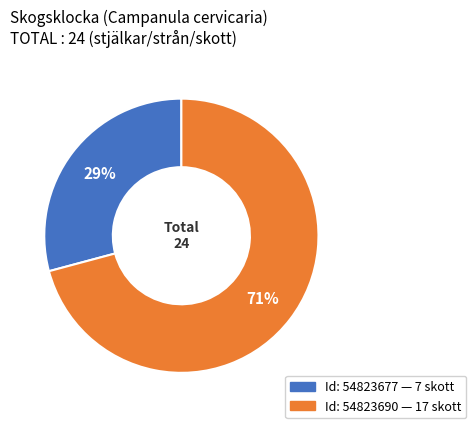

To the nearest percent, what is the average slice percentage?

50%